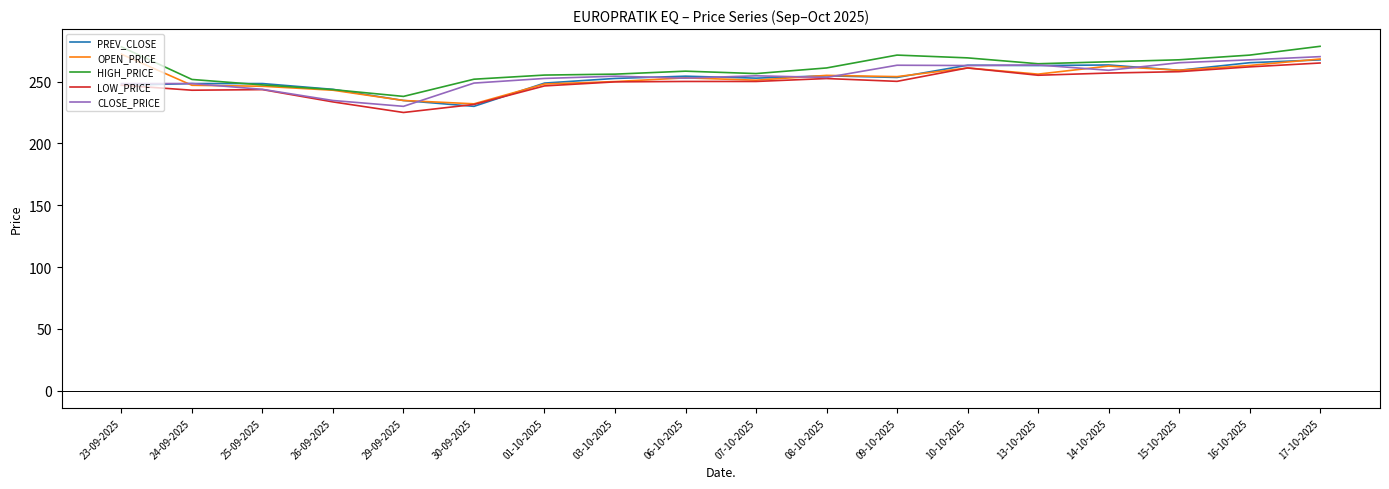

What position from the right is 30-09-2025?

13